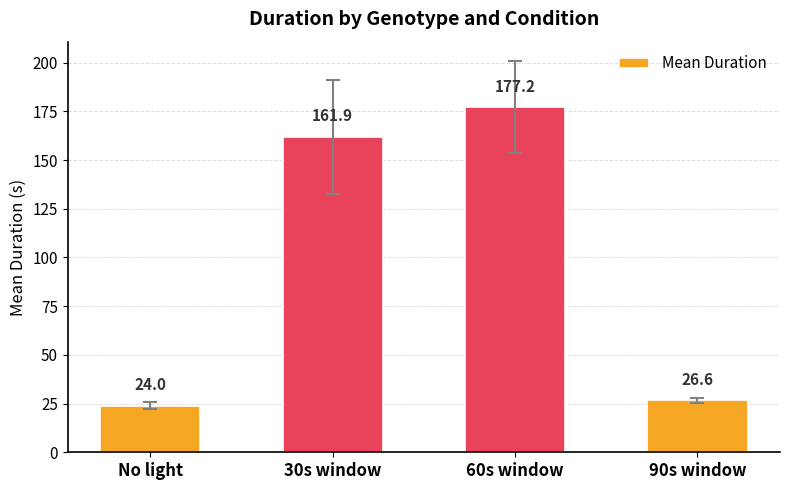

What is the label of the 1st bar from the right?

90s window